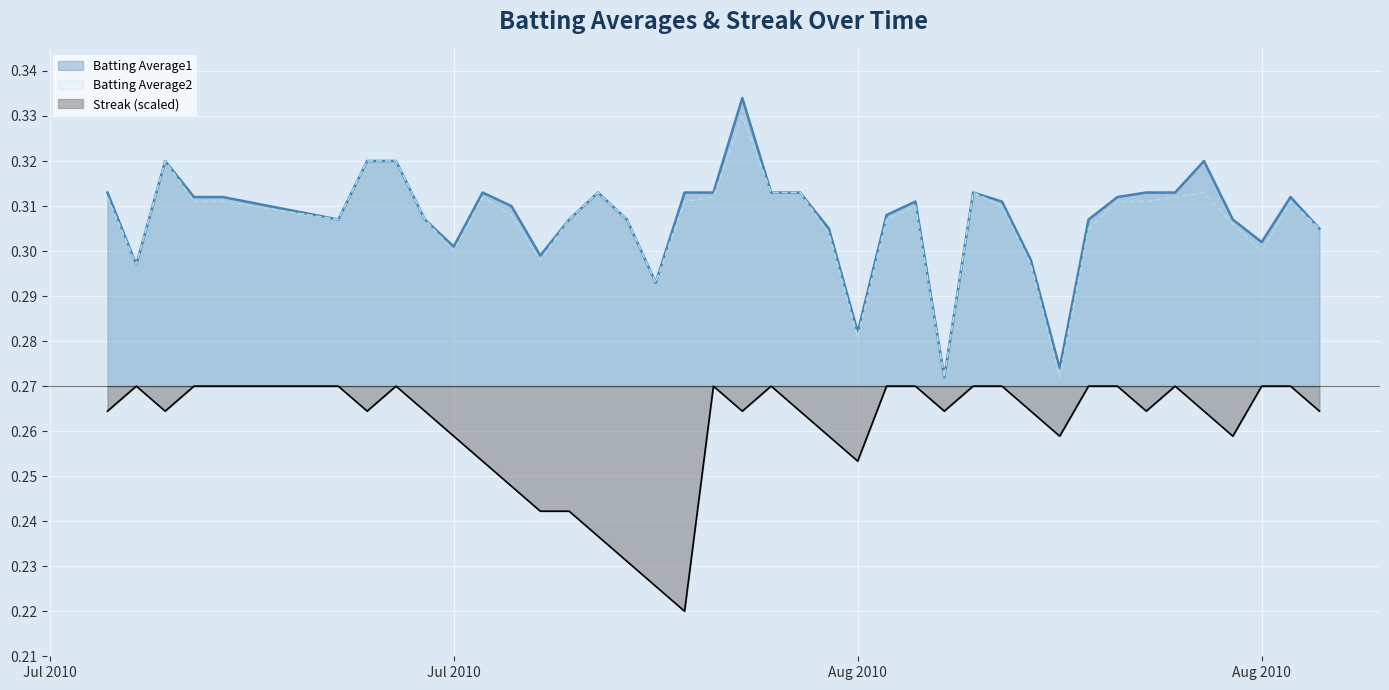

What is the smallest value displayed?

0.2